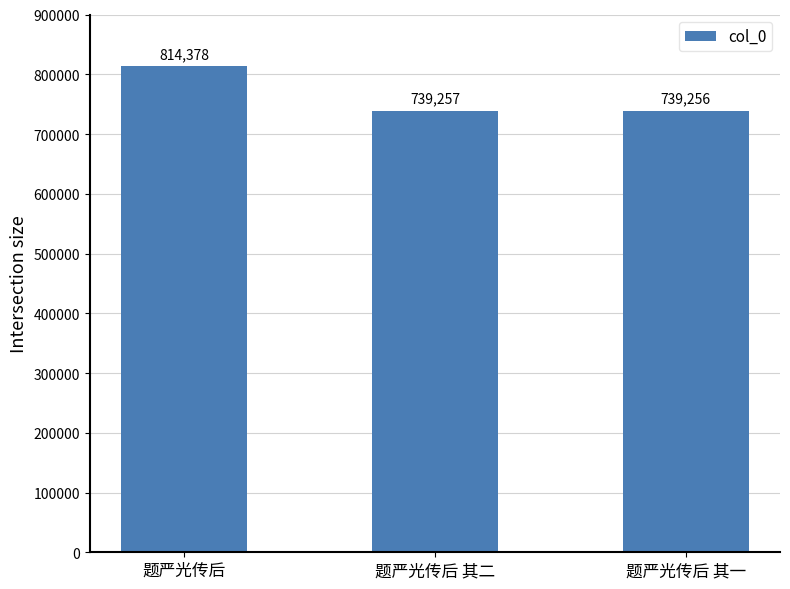

Reading left to right, extract all data points from this chart.

814378	739257	739256